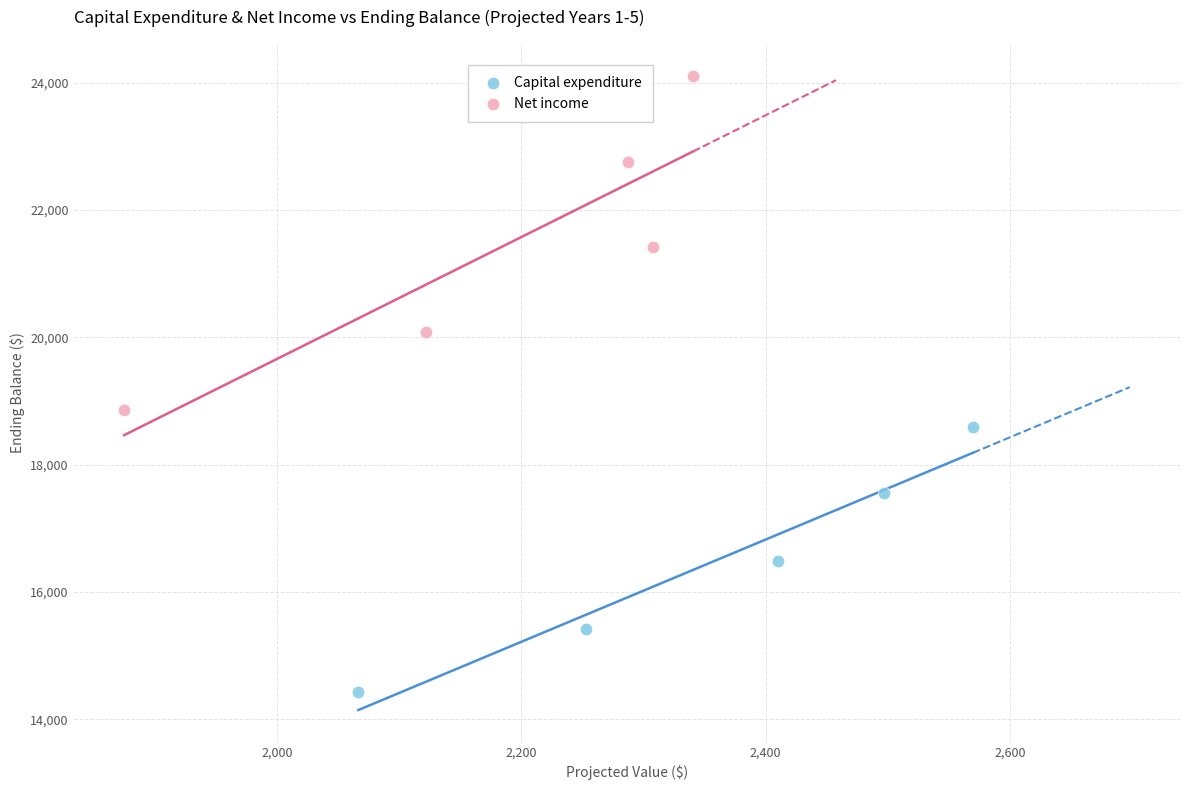

Which series contains the lowest Y value?

Capital expenditure